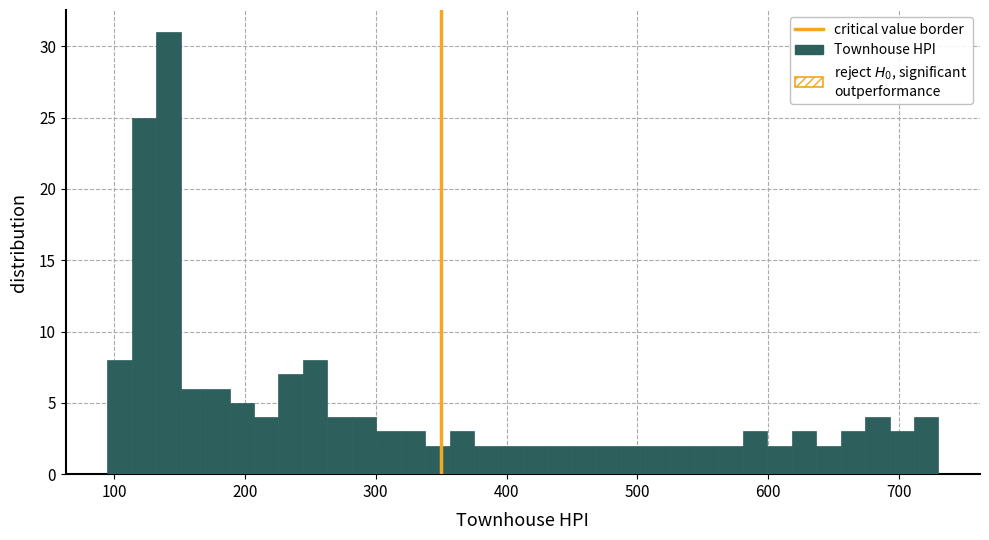

Around what value on the x-axis is the tallest bar? Give the approximate position of its centre, as read against the axis.

140